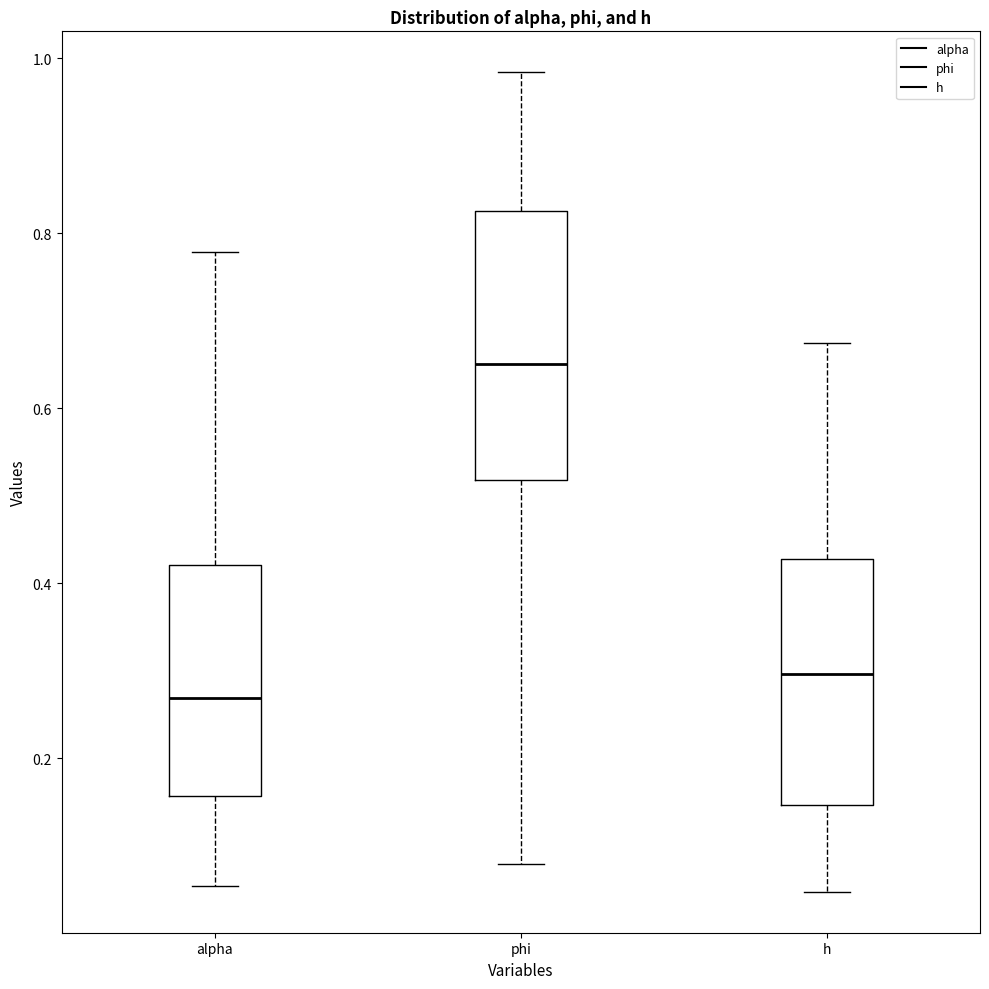

Reading left to right, read every box against the y-axis: the position of its median line, the range the box covers, and the ends of its whiskers. The values are not printed on the chart, so give them approximately, as read against the axis.

alpha: median 0.26, box 0.16 to 0.42, whiskers 0.06 to 0.78
phi: median 0.66, box 0.52 to 0.82, whiskers 0.08 to 0.98
h: median 0.30, box 0.14 to 0.42, whiskers 0.04 to 0.68